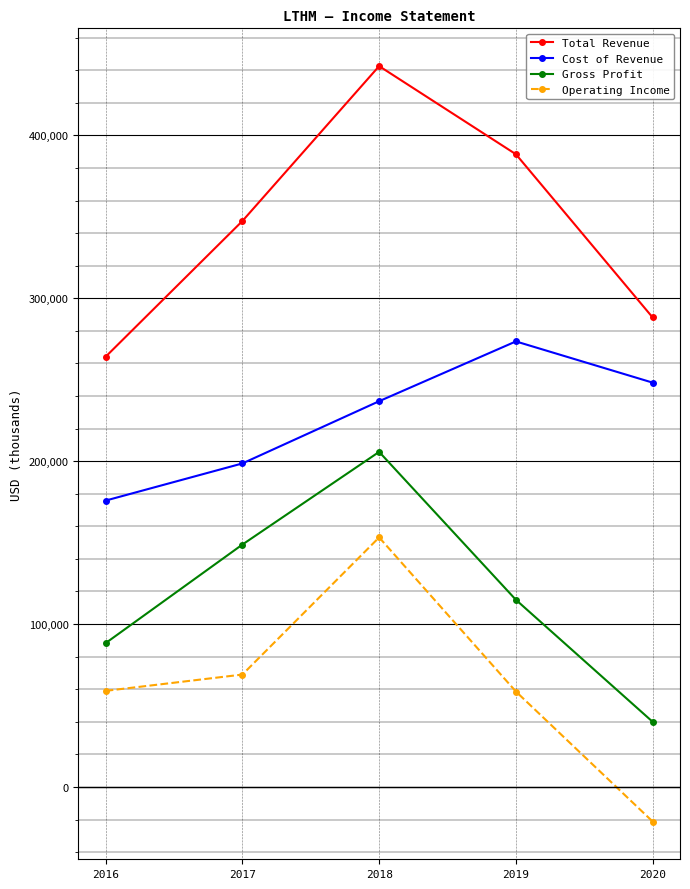

Does the chart have visible grid lines?

Yes